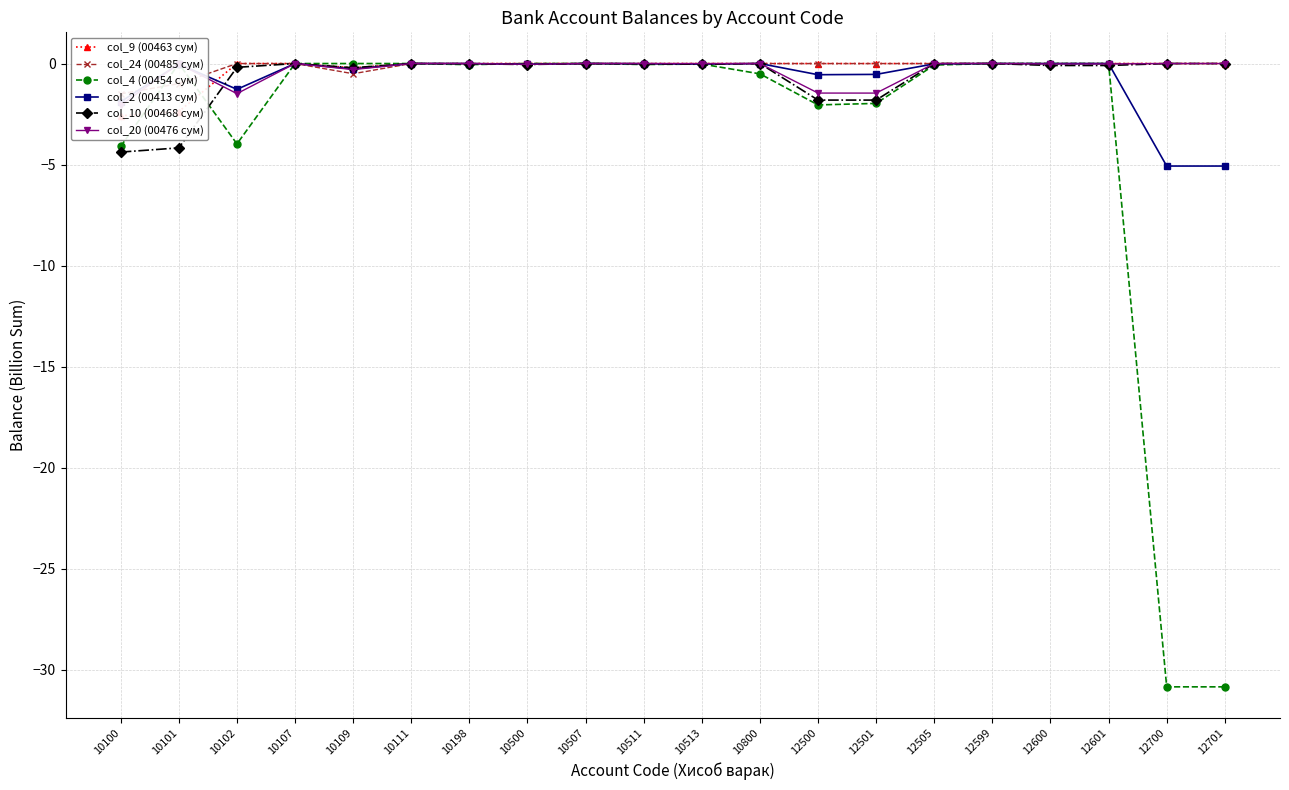

True or false: col_2 (00413 сум) has a value of -0.0 at 10511.

False